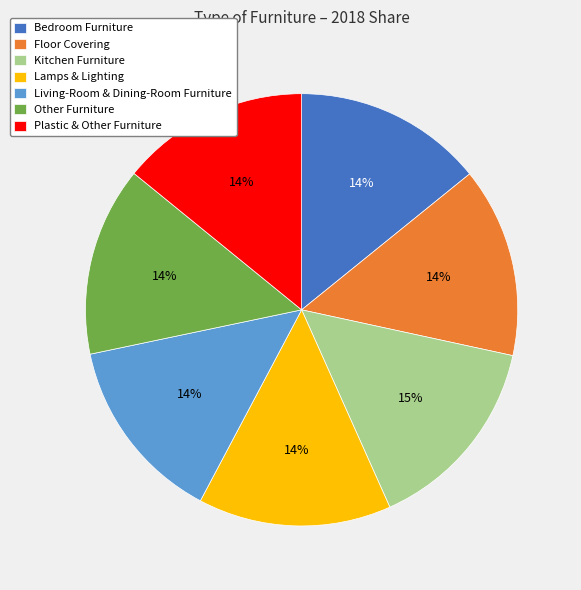

What percentage is the Bedroom Furniture slice, to the nearest percent?

14%